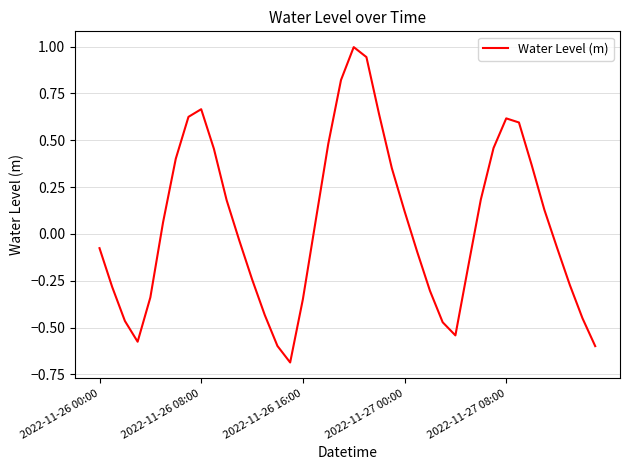

What is the difference between the maximum and minimum values?

1.7